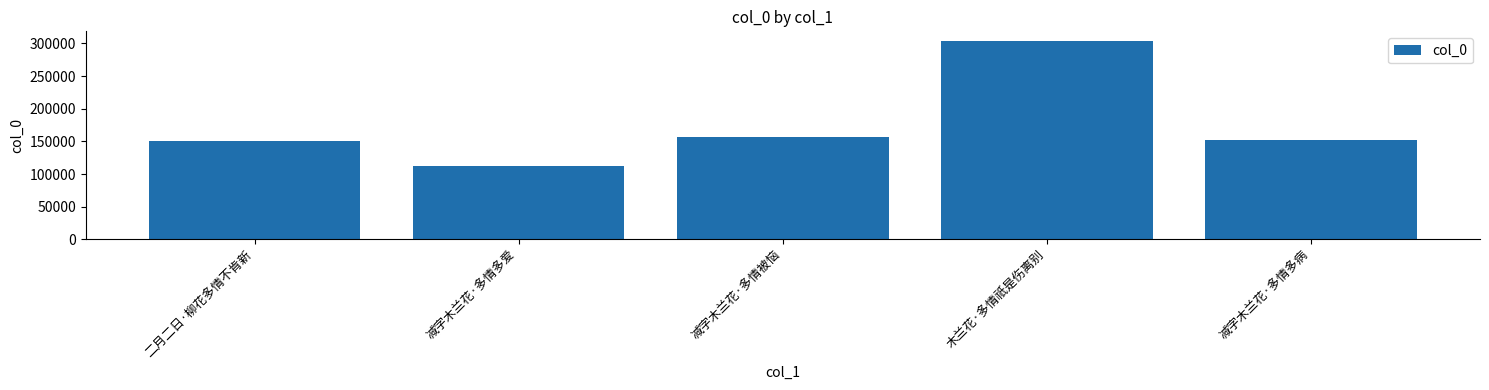

The value at 二月二日·柳花多情不肯新 is 250797. True or false?

False